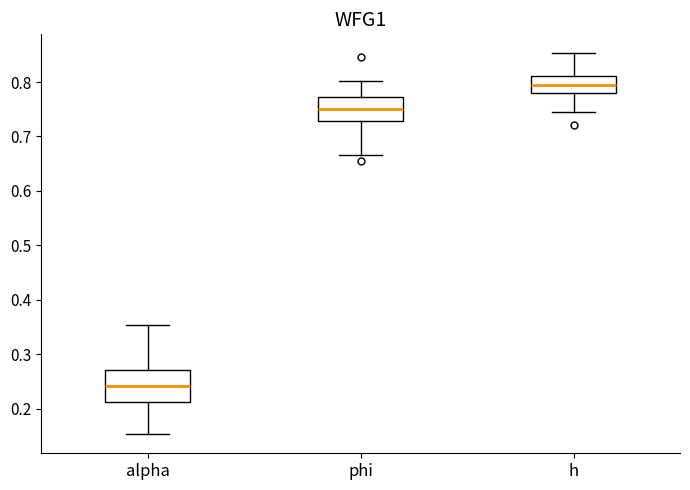

Where does the median line of the box for phi sit on the y-axis? The values are not printed on the chart, so give them approximately, as read against the axis.

0.75